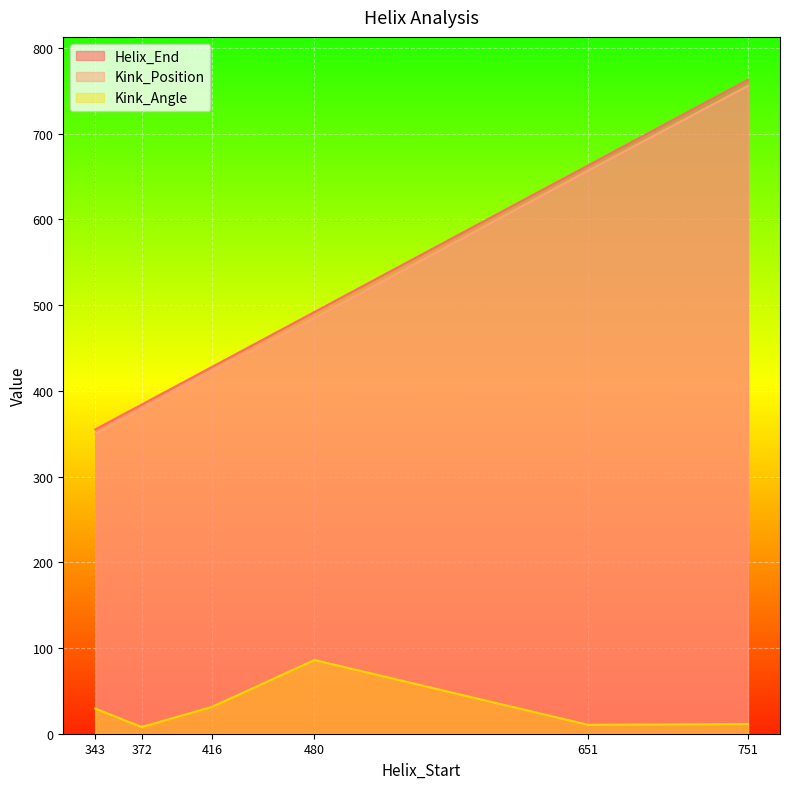

What is the value of the Kink_Position point at the 5th from the left?

657.0